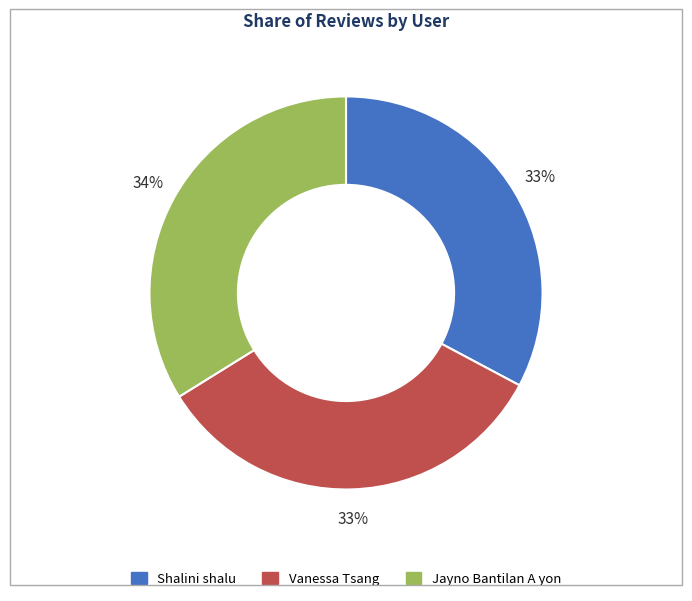

Is it true that Jayno Bantilan A yon is 24% of the pie?

False